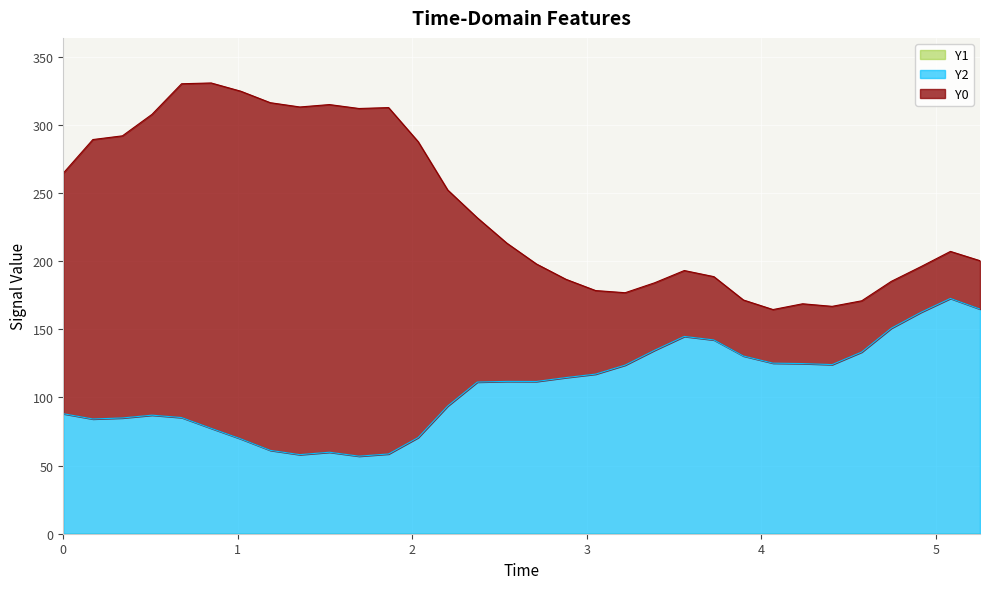

Which series has the largest total across all categories?

Y0